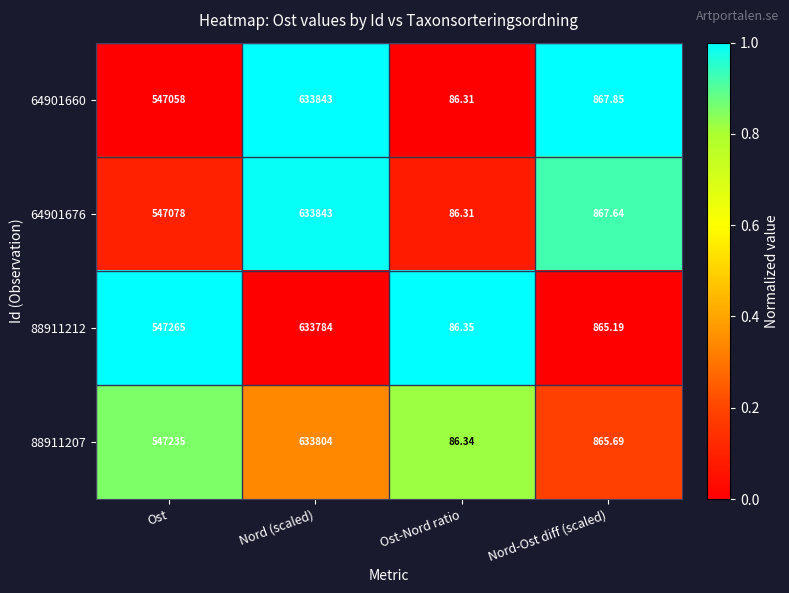

At which category does the chart reach its minimum across all series?

Ost-Nord ratio